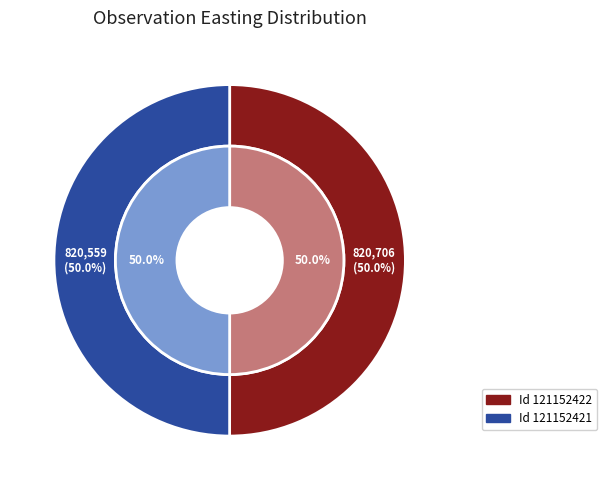

Which slice represents more than half of the pie?

121152422